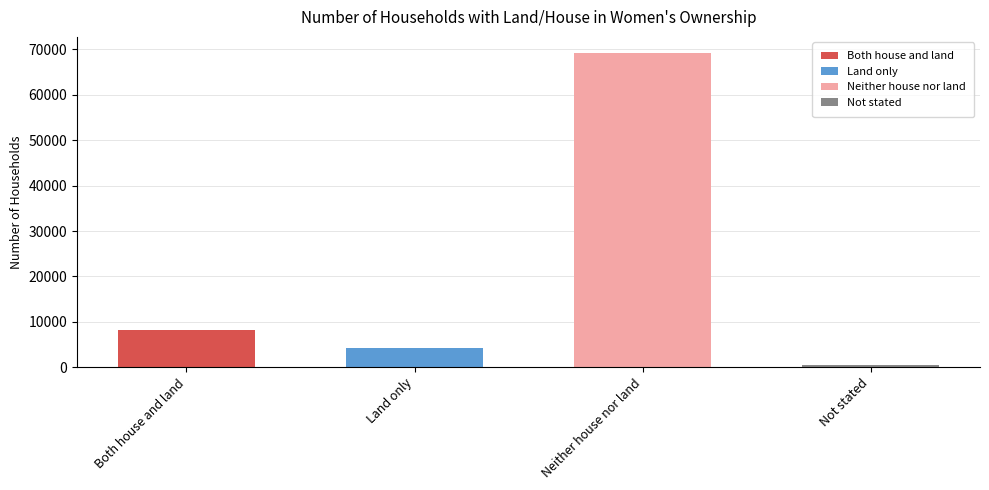

Reading right to left, what are all the values shown in this chart?

493	69307	4151	8183